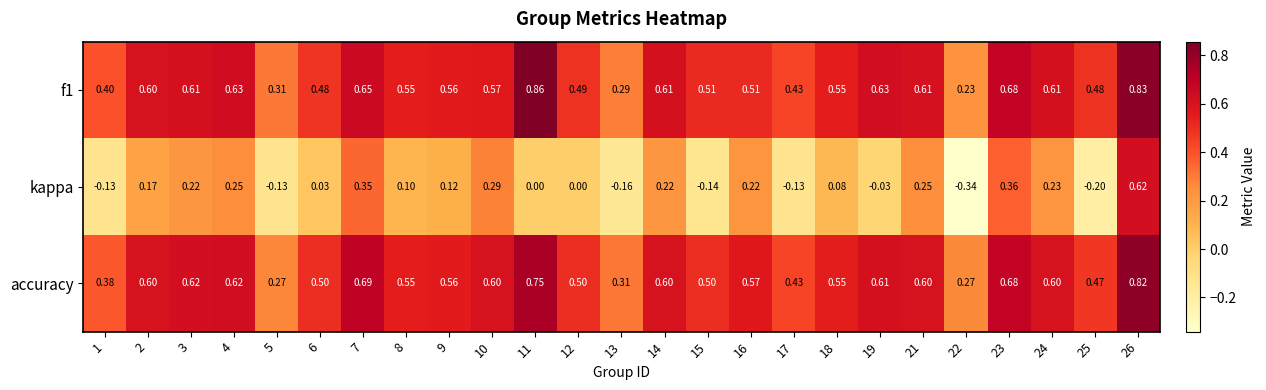

Which series changed the most between 3 and 25?

kappa